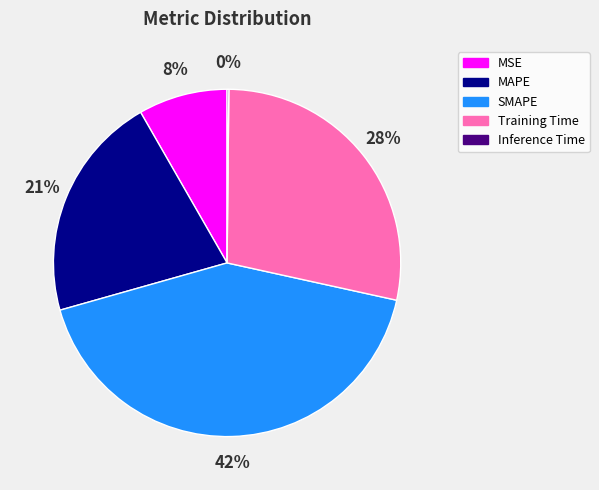

Which category has the biggest portion of the pie?

SMAPE